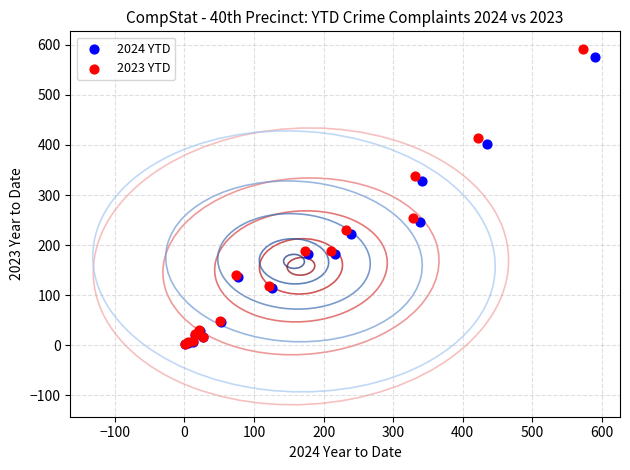

Which series has the widest spread of Y values?

2023 YTD